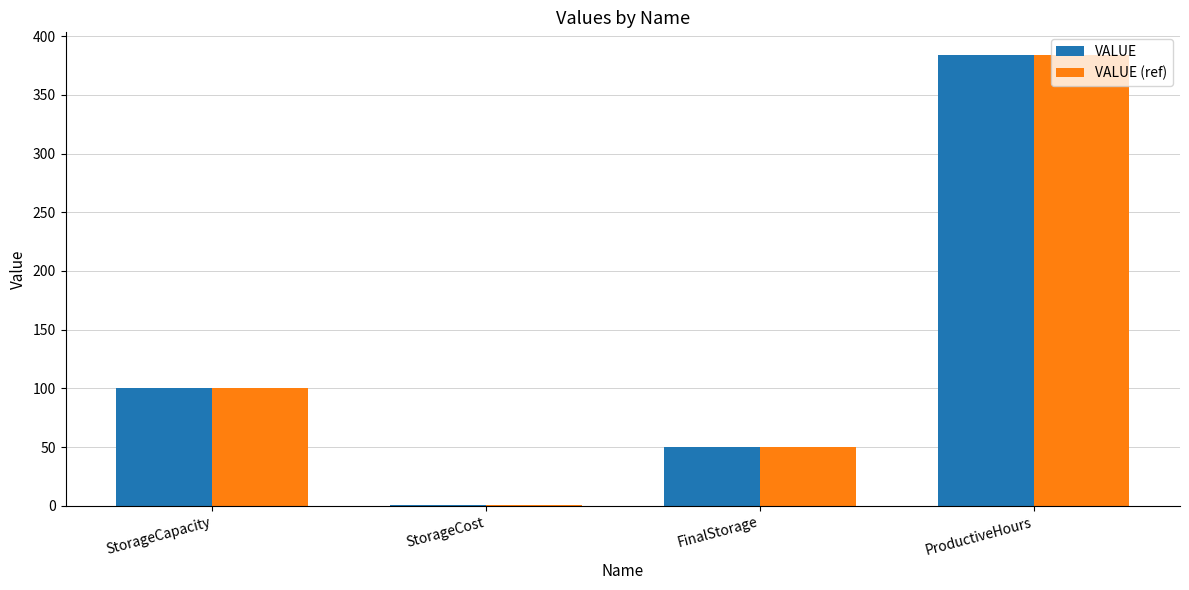

Count the number of data series in this chart.

2